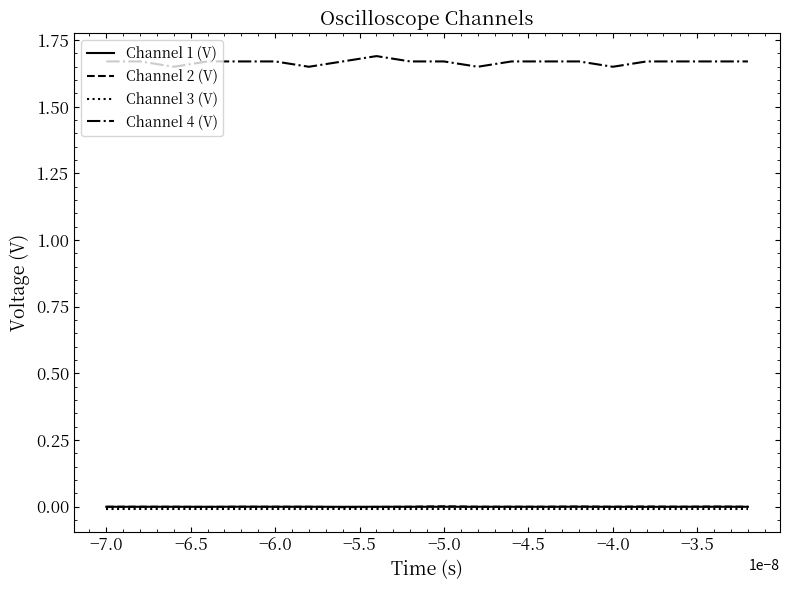

True or false: Channel 2 (V) and Channel 3 (V) cross at least once.

False